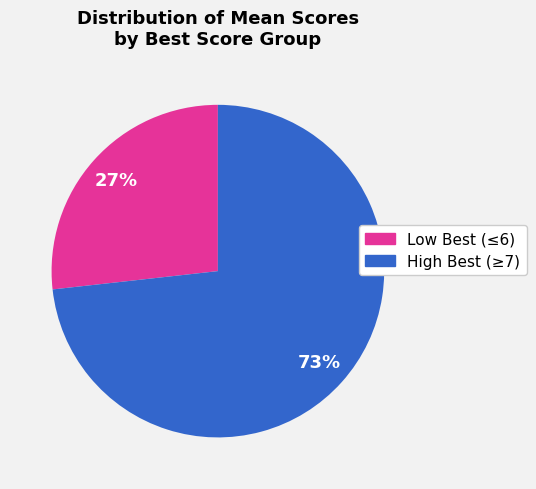

To the nearest percent, what is the difference between the largest and smallest slice percentages?

46%